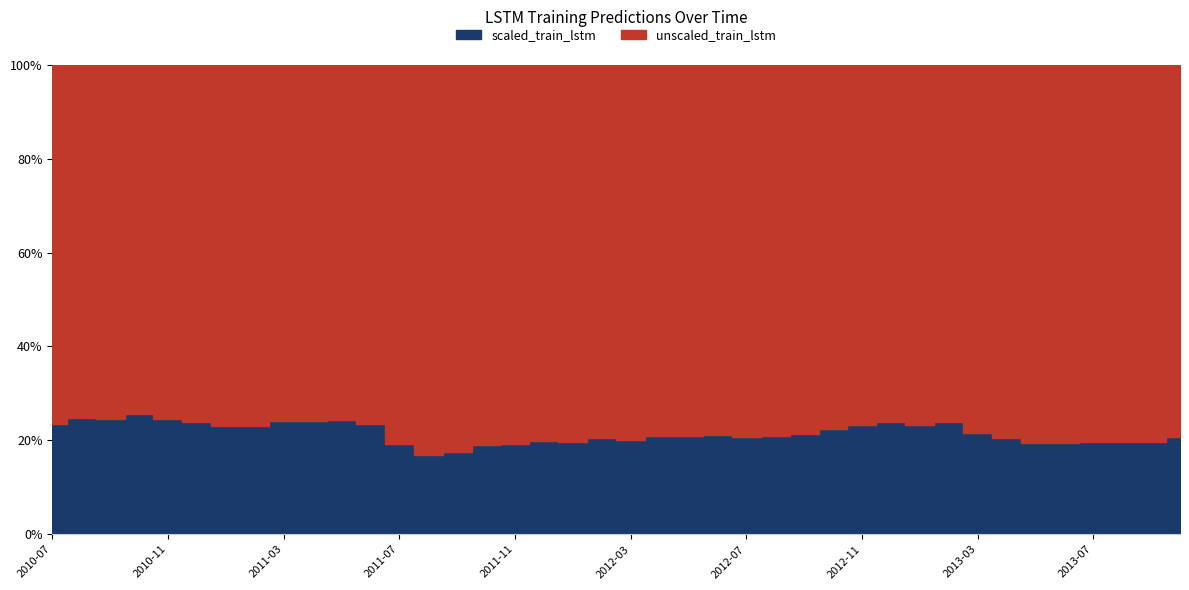

Rank the series by their average value, from highest to lowest.

unscaled_train_lstm, scaled_train_lstm